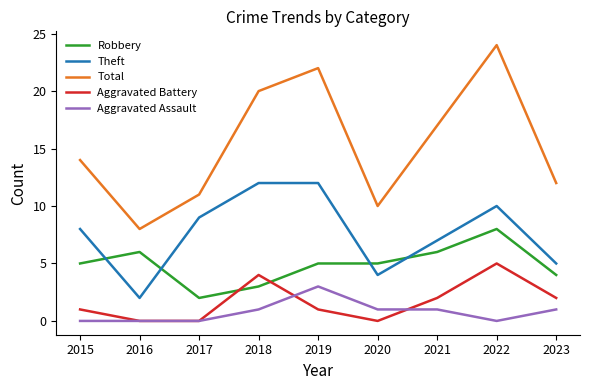

What is the spread (max minus min) of values at 2022?

24